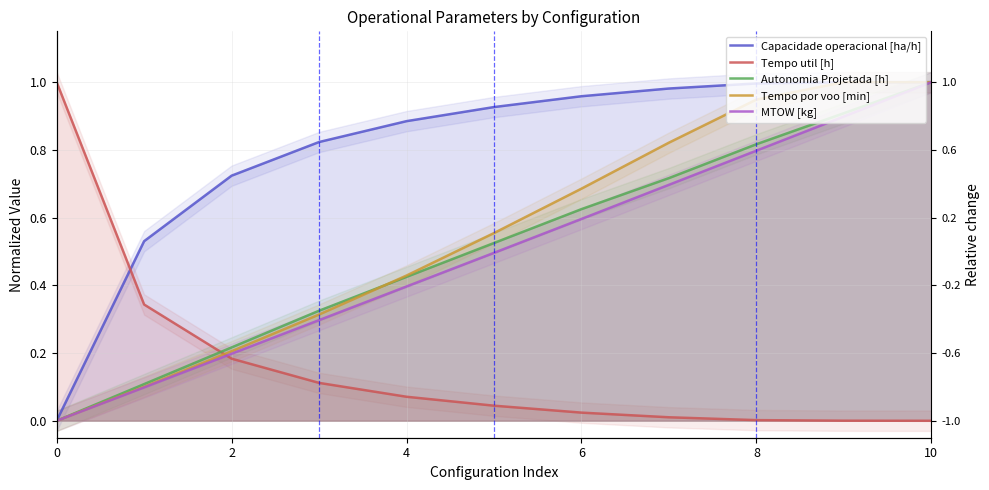

Which series has the widest spread of values?

Capacidade operacional [ha/h]